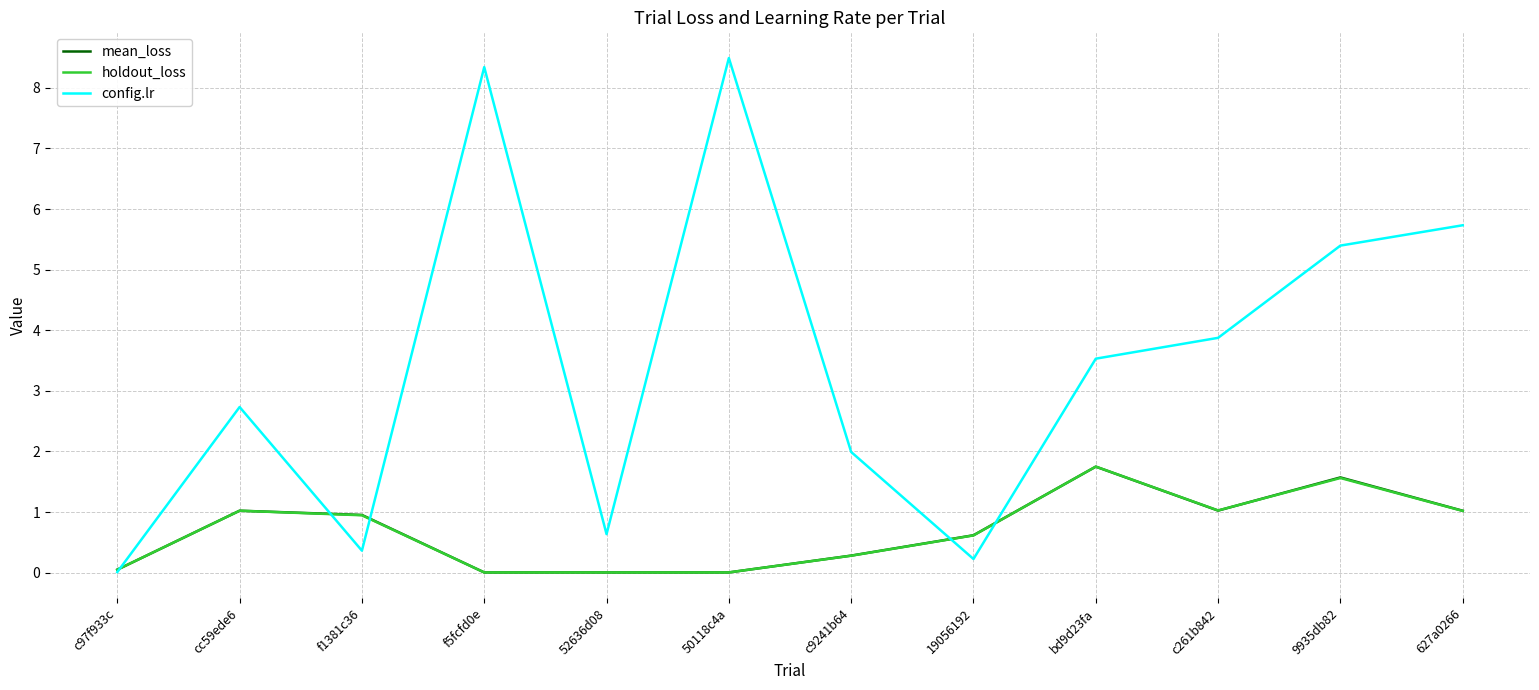

What is the highest value of the holdout_loss series?

1.8